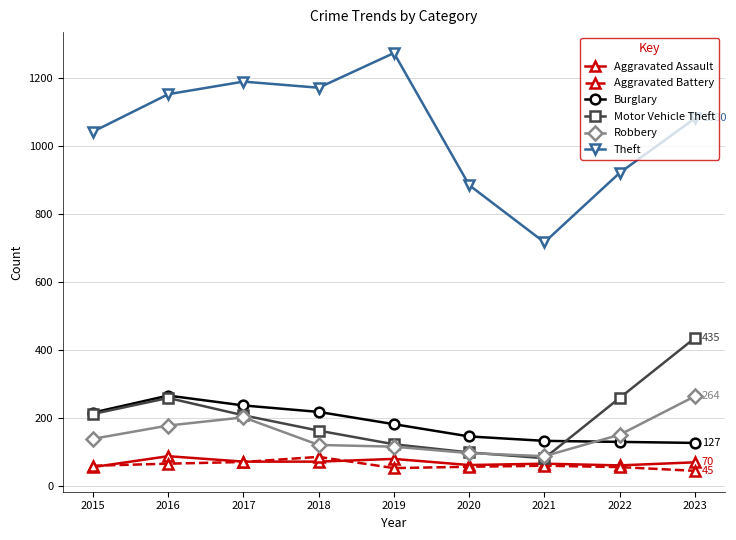

What is the value of the Aggravated Battery point at the 6th from the left?

57